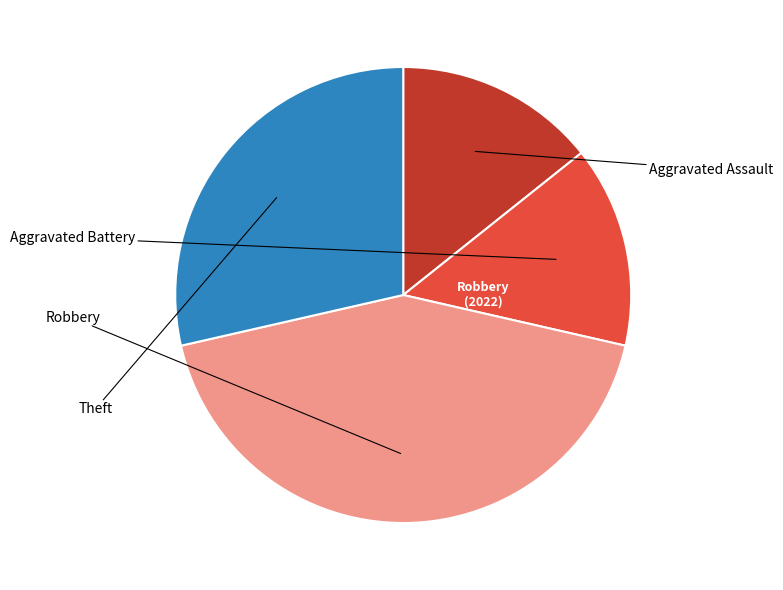

Does any single category account for the majority?

No